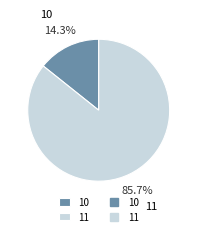

What percentage is the 11 slice, to the nearest percent?

86%